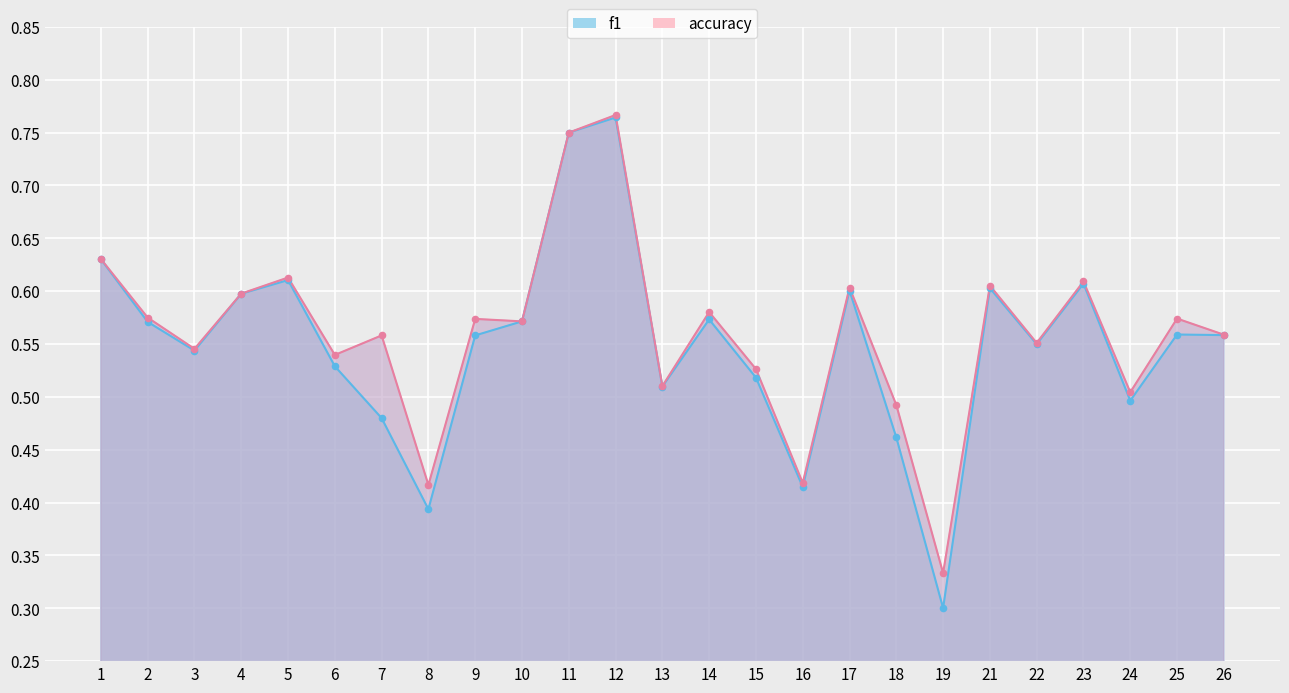

What is the total value across all series at 23?

1.2